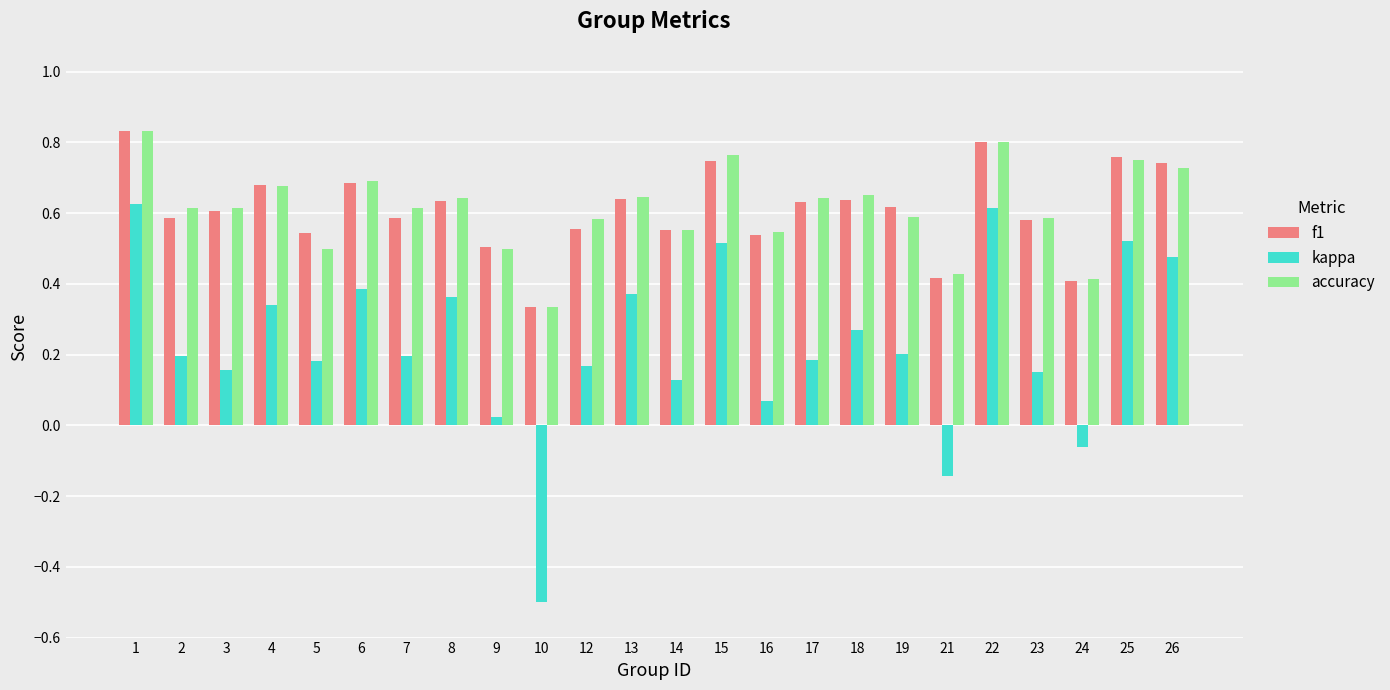

Does the chart contain stacked bars?

No